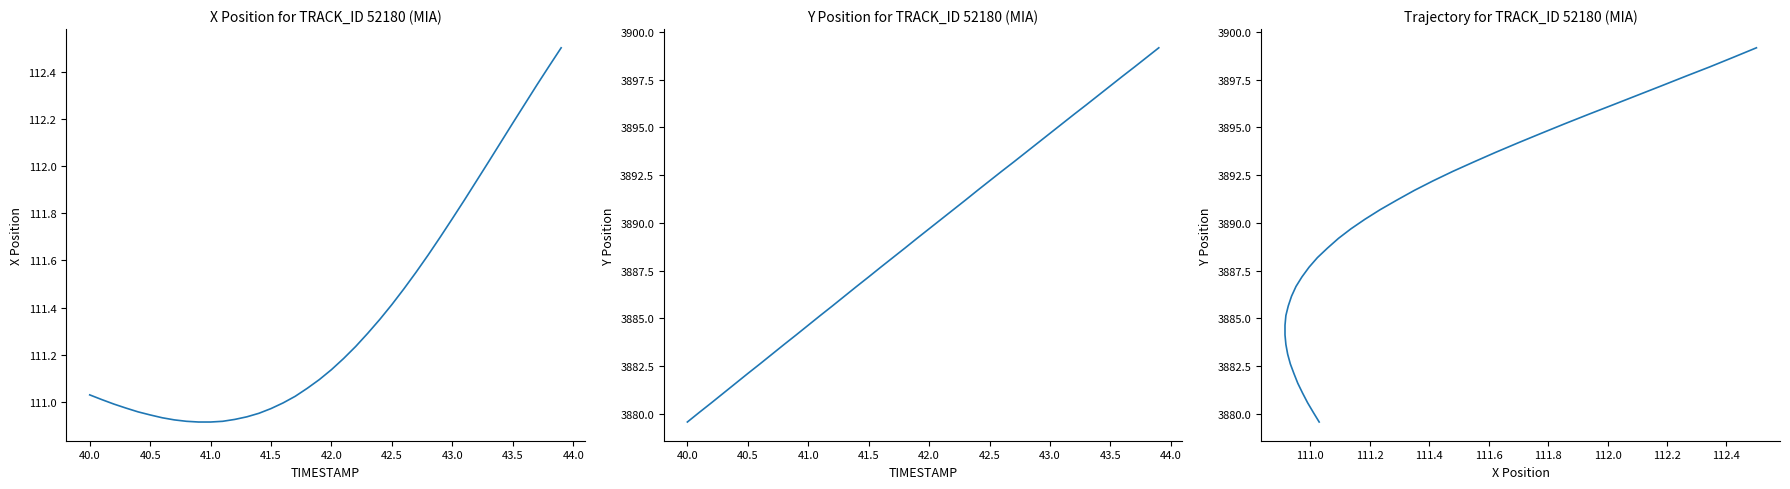

True or false: X and Trajectory (X vs Y) cross at least once.

False